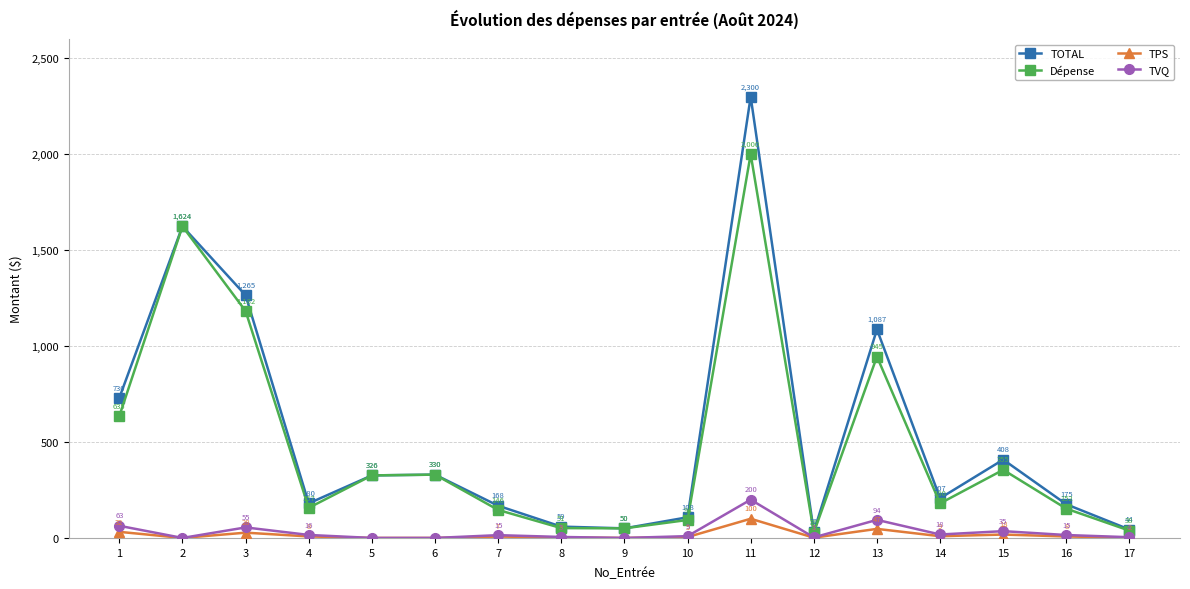

Between 8 and 16, which series saw the biggest shift?

TOTAL